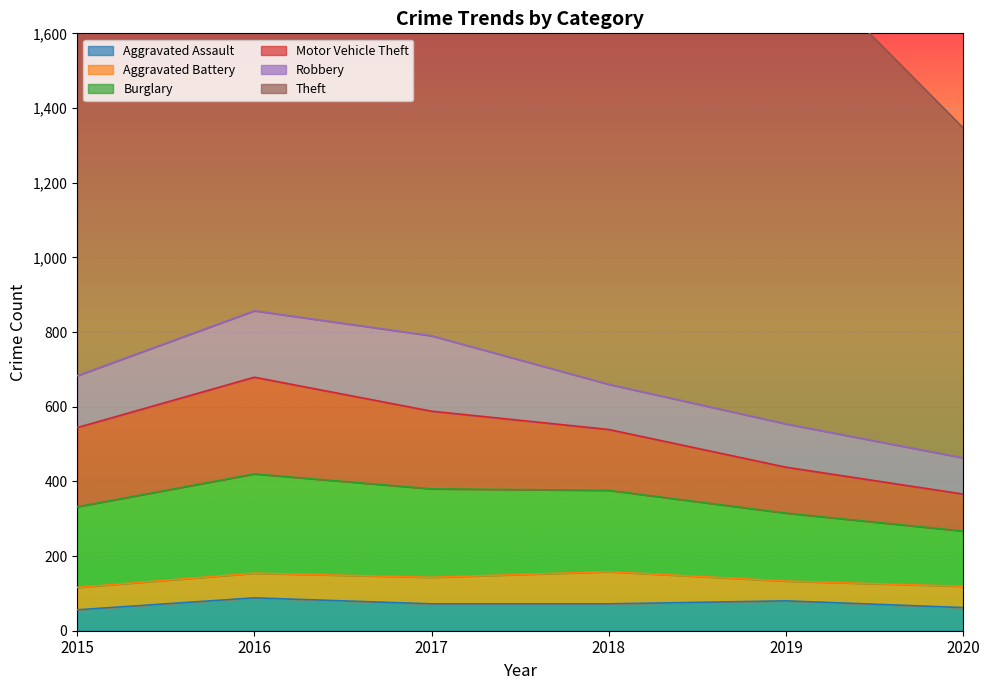

List the series in order of their peak value, highest first.

Theft, Burglary, Motor Vehicle Theft, Robbery, Aggravated Assault, Aggravated Battery